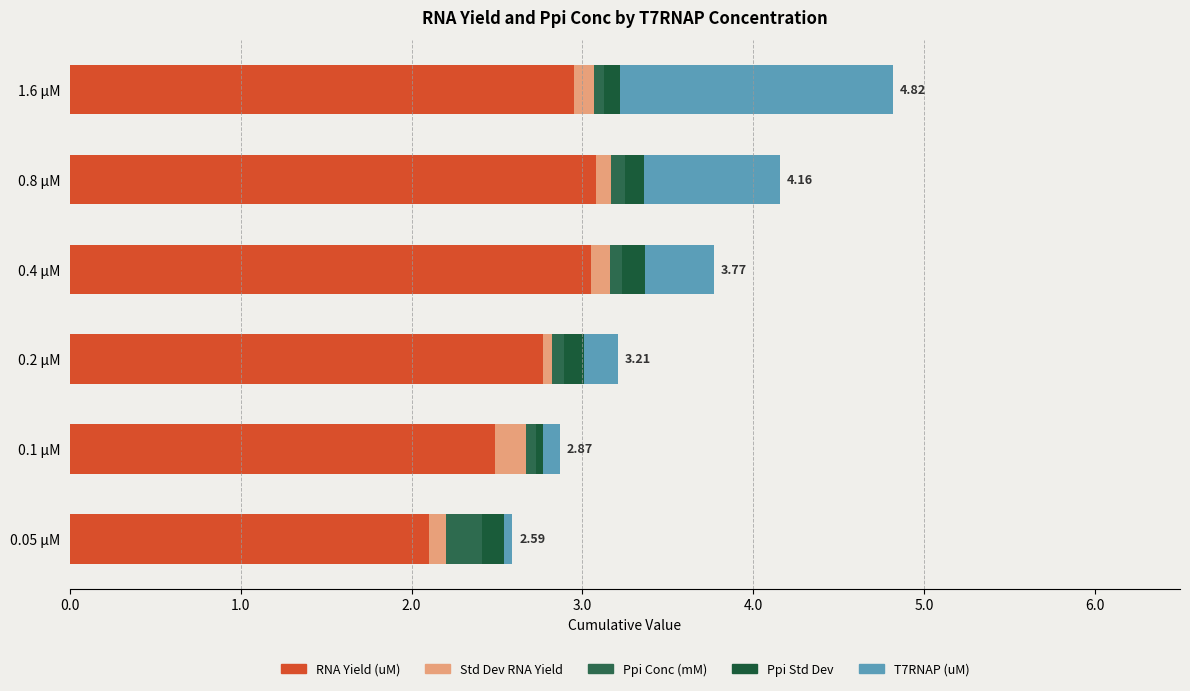

How many series are shown in this chart?

5